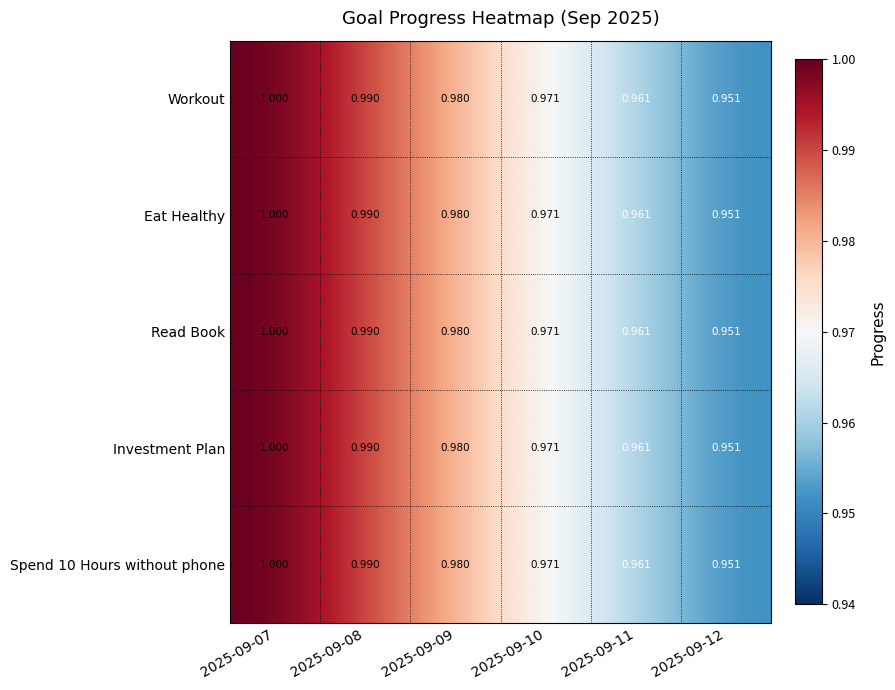

Is the value of Read Book at 2025-09-08 greater than the value of Investment Plan at 2025-09-11?

Yes